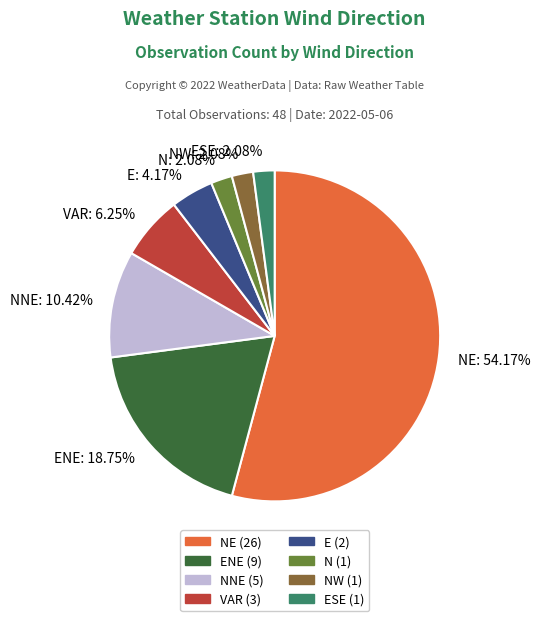

What is the largest slice in the pie chart?

NE: 54.17%